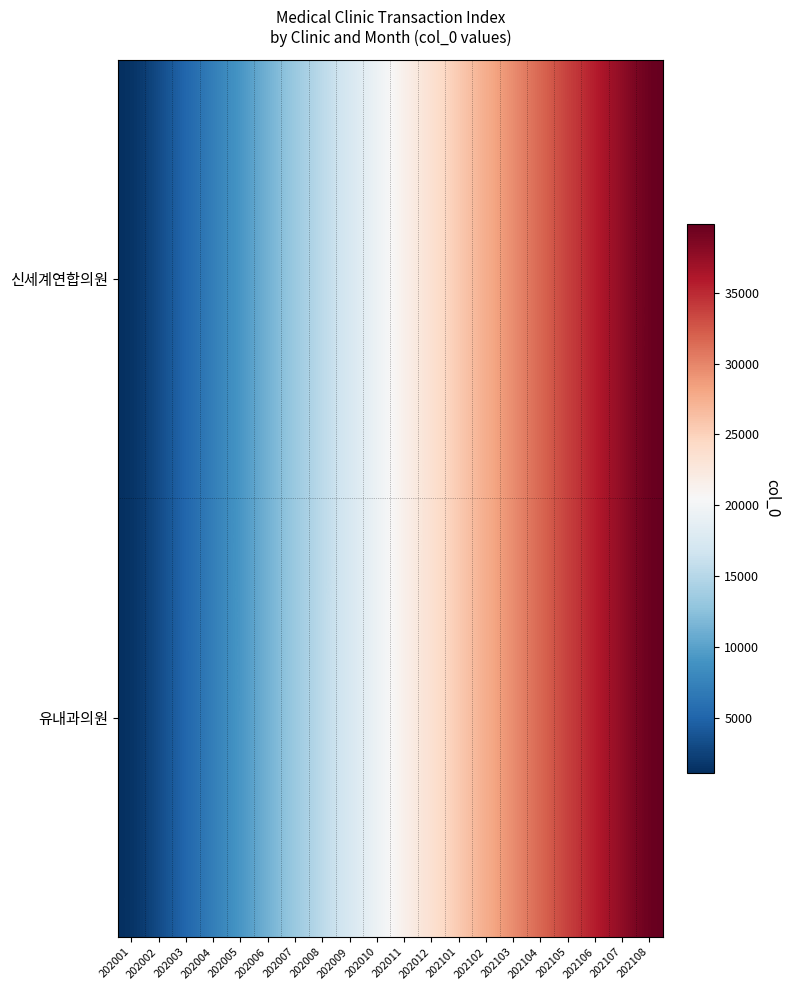

Reading right to left, what are all the values shown in this chart?

신세계연합의원: 202108=39865	202107=37813	202106=35775	202105=33726	202104=31687	202103=29639	202102=27599	202101=25569	202012=23537	202011=21489	202010=19448	202009=17397	202008=15359	202007=13309	202006=11259	202005=9219	202004=7191	202003=5176	202002=3164	202001=1115
유내과의원: 202108=39871	202107=37819	202106=35781	202105=33732	202104=31693	202103=29645	202102=27605	202101=25575	202012=23543	202011=21495	202010=19454	202009=17403	202008=15365	202007=13315	202006=11265	202005=9225	202004=7197	202003=5182	202002=3170	202001=1121